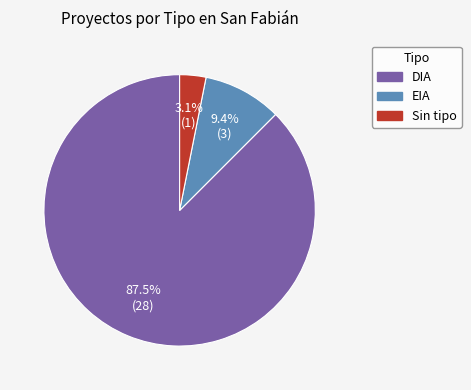

Count the number of slices in the pie.

3